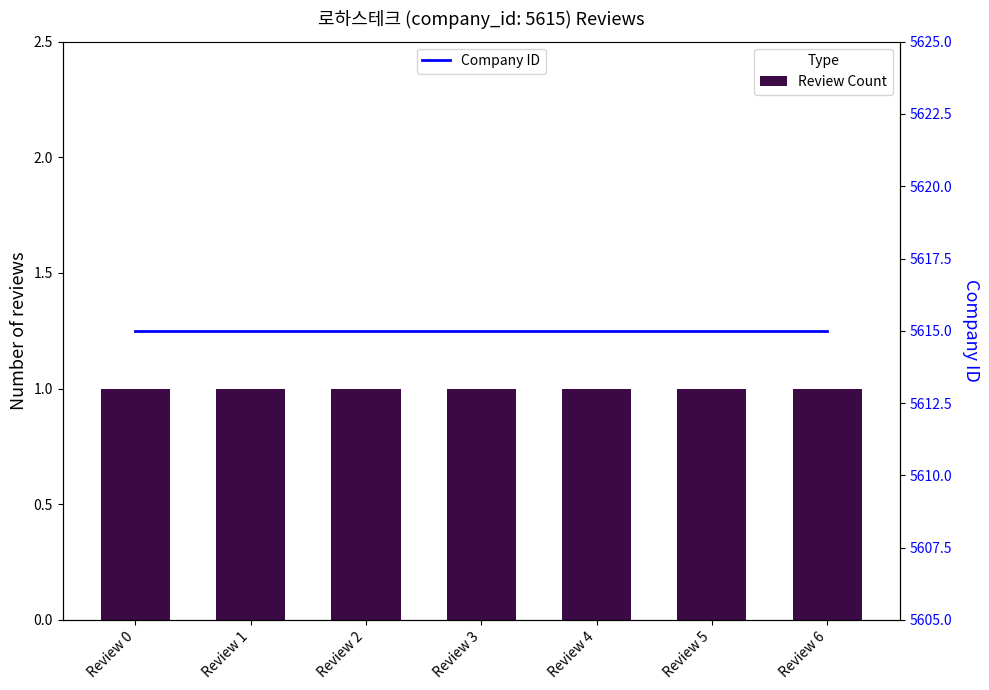

Rank the series by their average value, from highest to lowest.

Company ID, Review Count